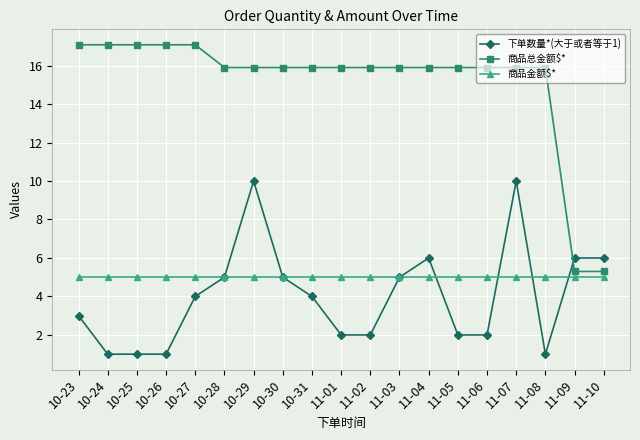

Reading left to right, list all the values displayed in this chart.

下单数量*(大于或者等于1): 10-23=3.0	10-24=1.0	10-25=1.0	10-26=1.0	10-27=4.0	10-28=5.0	10-29=10.0	10-30=5.0	10-31=4.0	11-01=2.0	11-02=2.0	11-03=5.0	11-04=6.0	11-05=2.0	11-06=2.0	11-07=10.0	11-08=1.0	11-09=6.0	11-10=6.0
商品总金额$*: 10-23=17.1	10-24=17.1	10-25=17.1	10-26=17.1	10-27=17.1	10-28=15.9	10-29=15.9	10-30=15.9	10-31=15.9	11-01=15.9	11-02=15.9	11-03=15.9	11-04=15.9	11-05=15.9	11-06=15.9	11-07=15.9	11-08=15.9	11-09=5.3	11-10=5.3
商品金额$*: 10-23=5.0	10-24=5.0	10-25=5.0	10-26=5.0	10-27=5.0	10-28=5.0	10-29=5.0	10-30=5.0	10-31=5.0	11-01=5.0	11-02=5.0	11-03=5.0	11-04=5.0	11-05=5.0	11-06=5.0	11-07=5.0	11-08=5.0	11-09=5.0	11-10=5.0